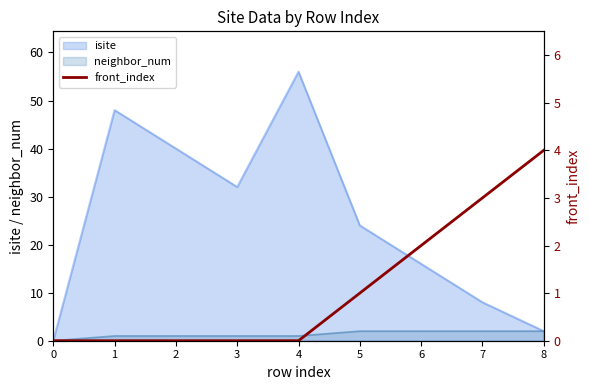

The chart shows a value of 0 at 0. True or false?

True